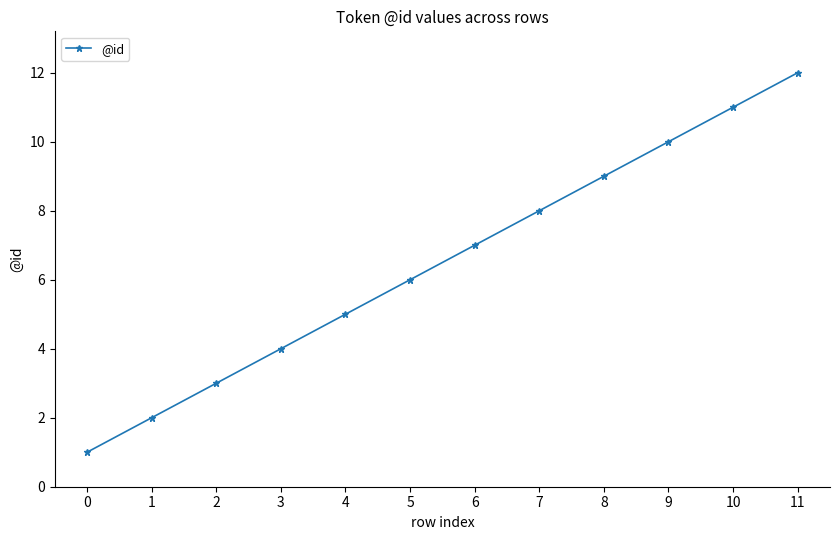

Which label corresponds to the largest value in the chart?

11